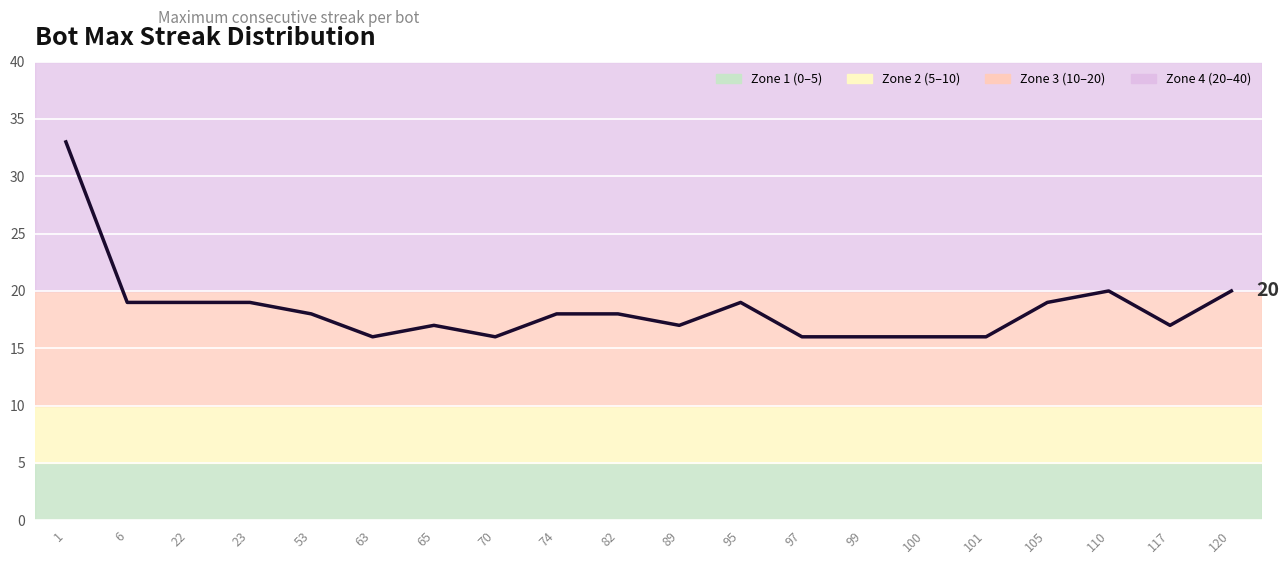

What is the minimum value shown in the chart?

16